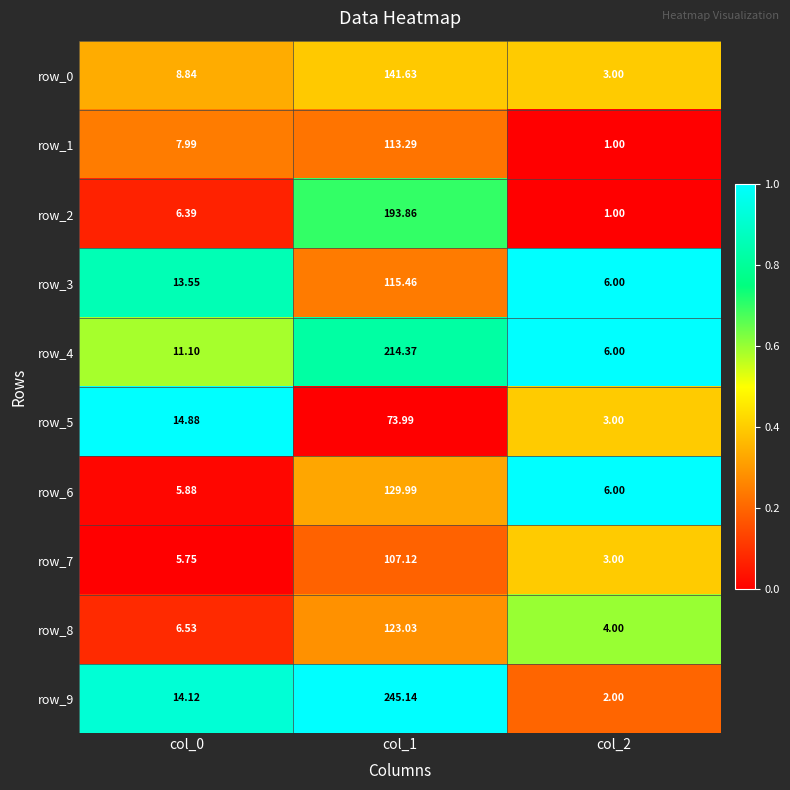

Is the value of row_1 at col_2 greater than the value of row_5 at col_2?

No